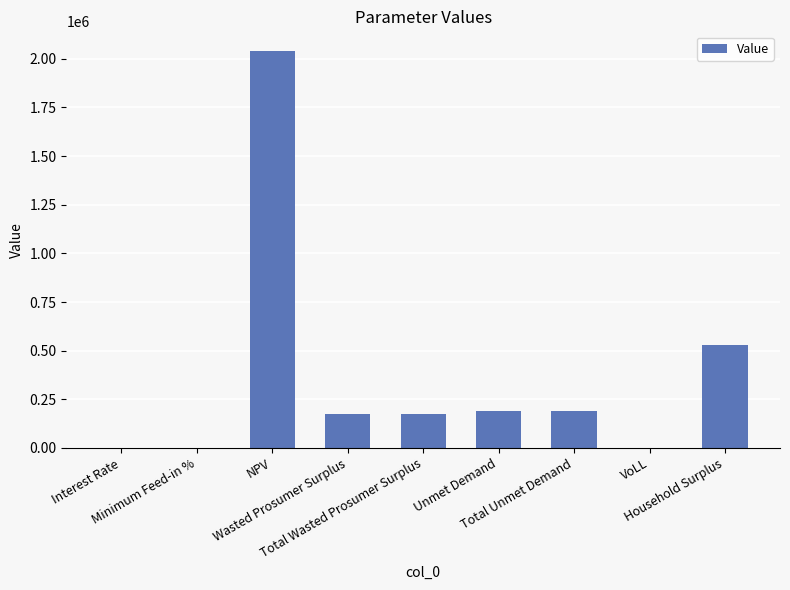

What is the maximum value shown in the chart?

2038931.5